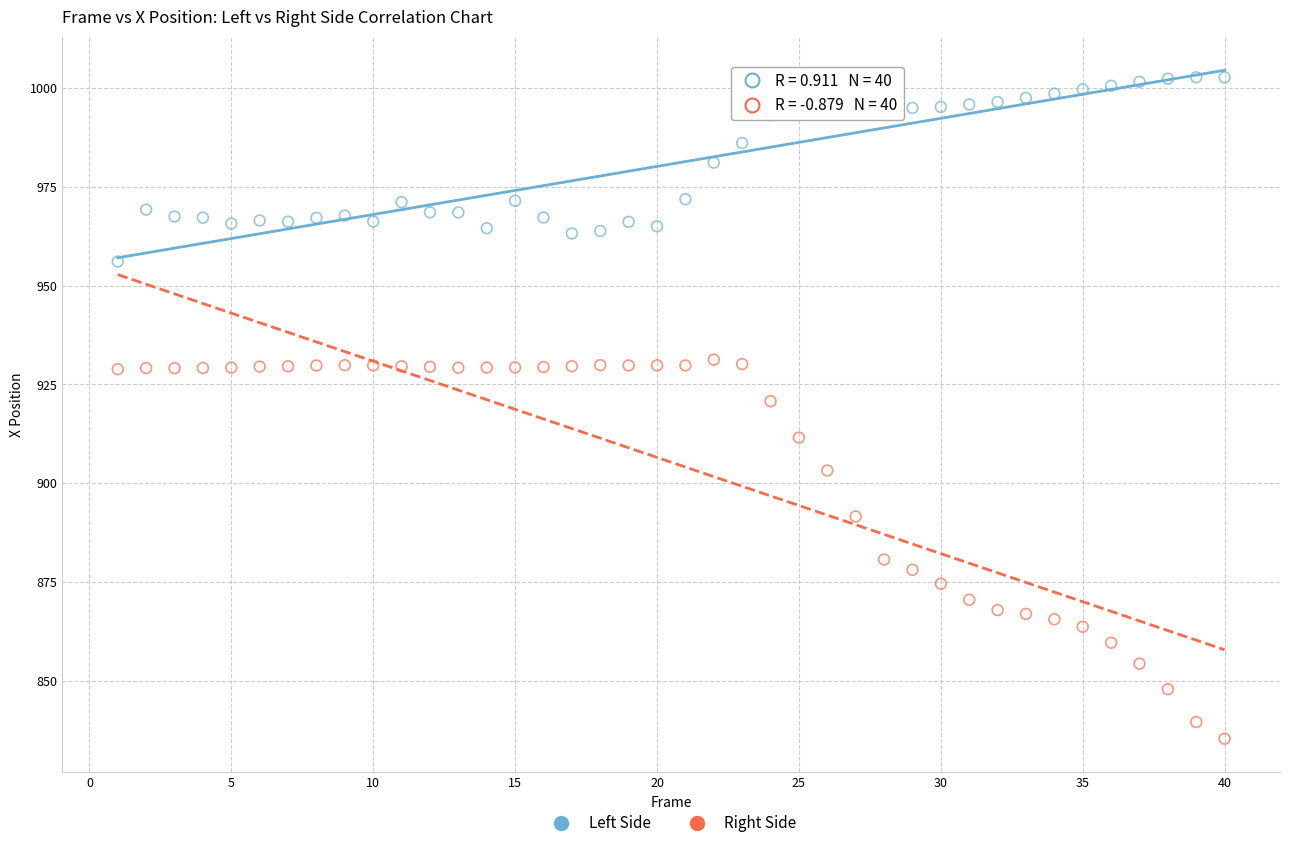

Across all data points, what is the range of X values (max minus min)?

39.0